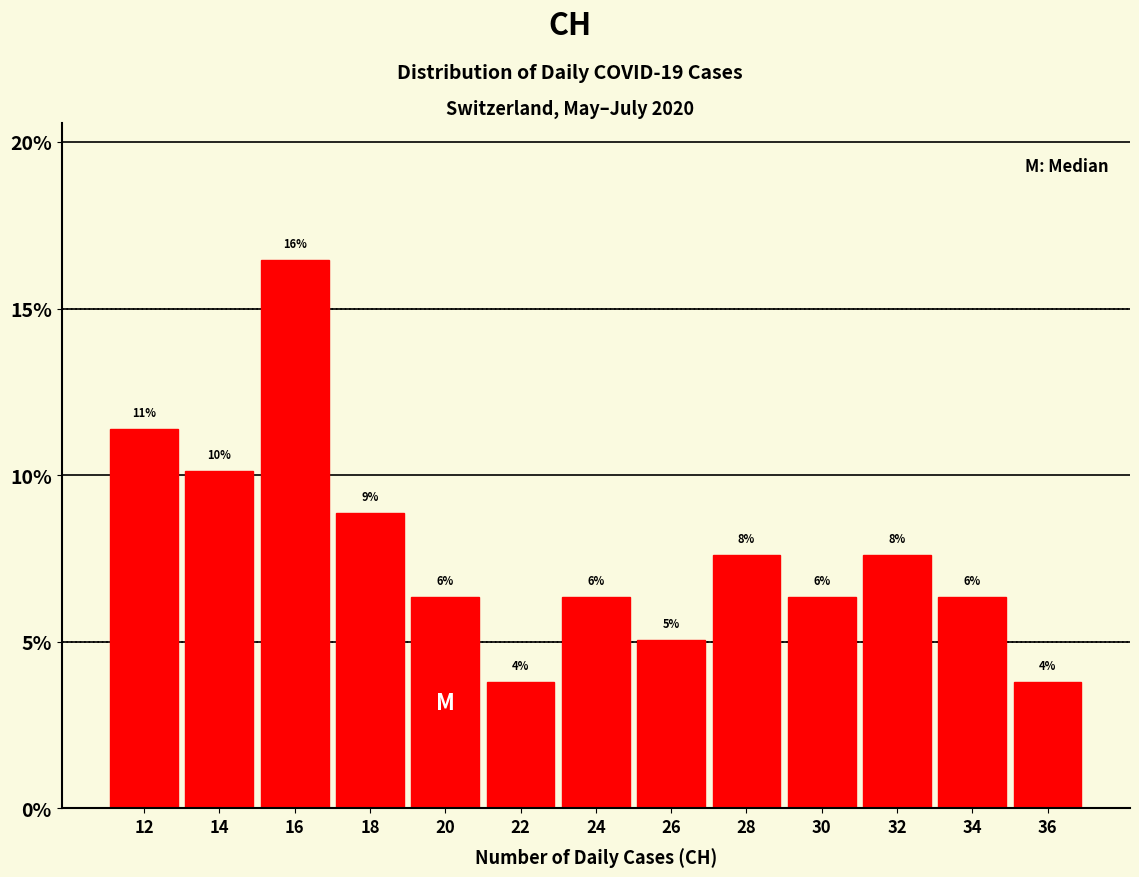

How many bars are there in total?

13